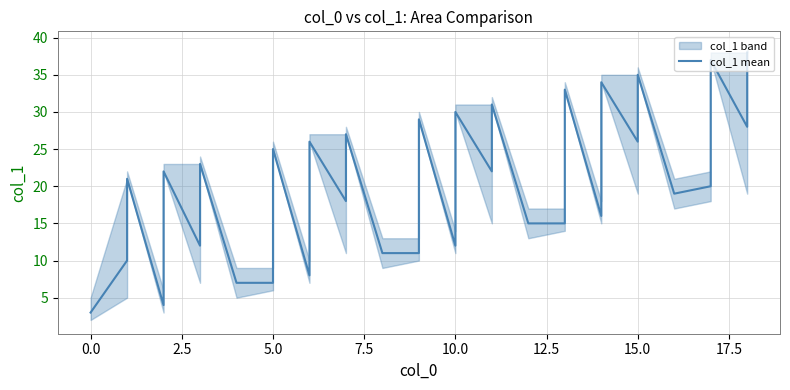

What is the difference between the second highest and second lowest values?

33